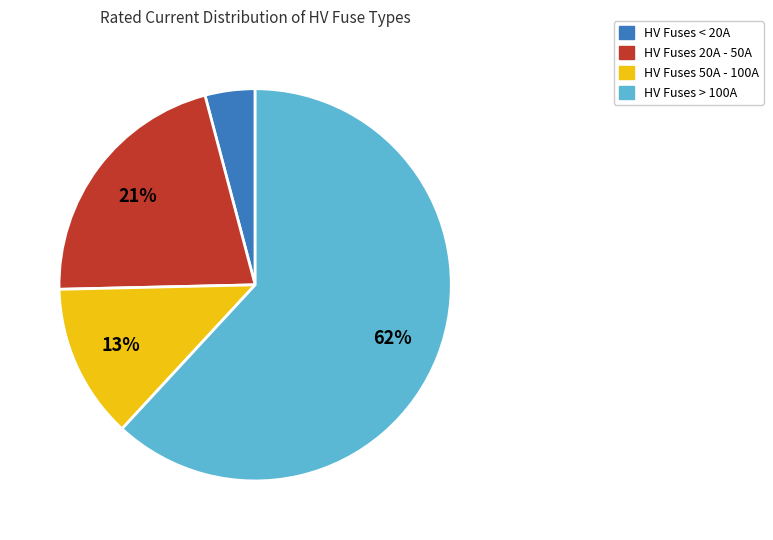

Does any single category account for the majority?

Yes